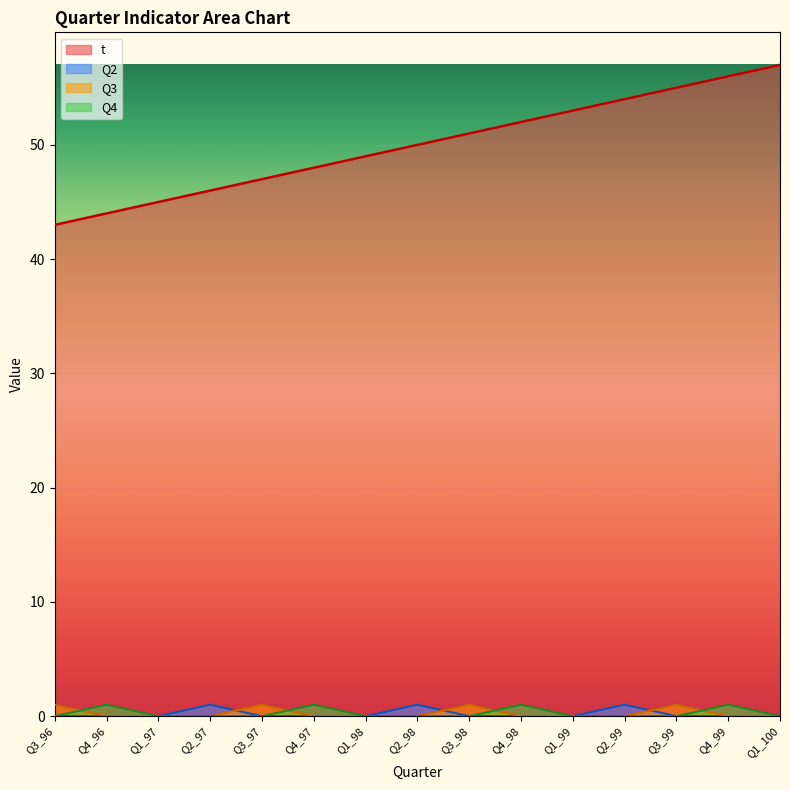

Which category has the highest value in the Q4 series?

Q4_96